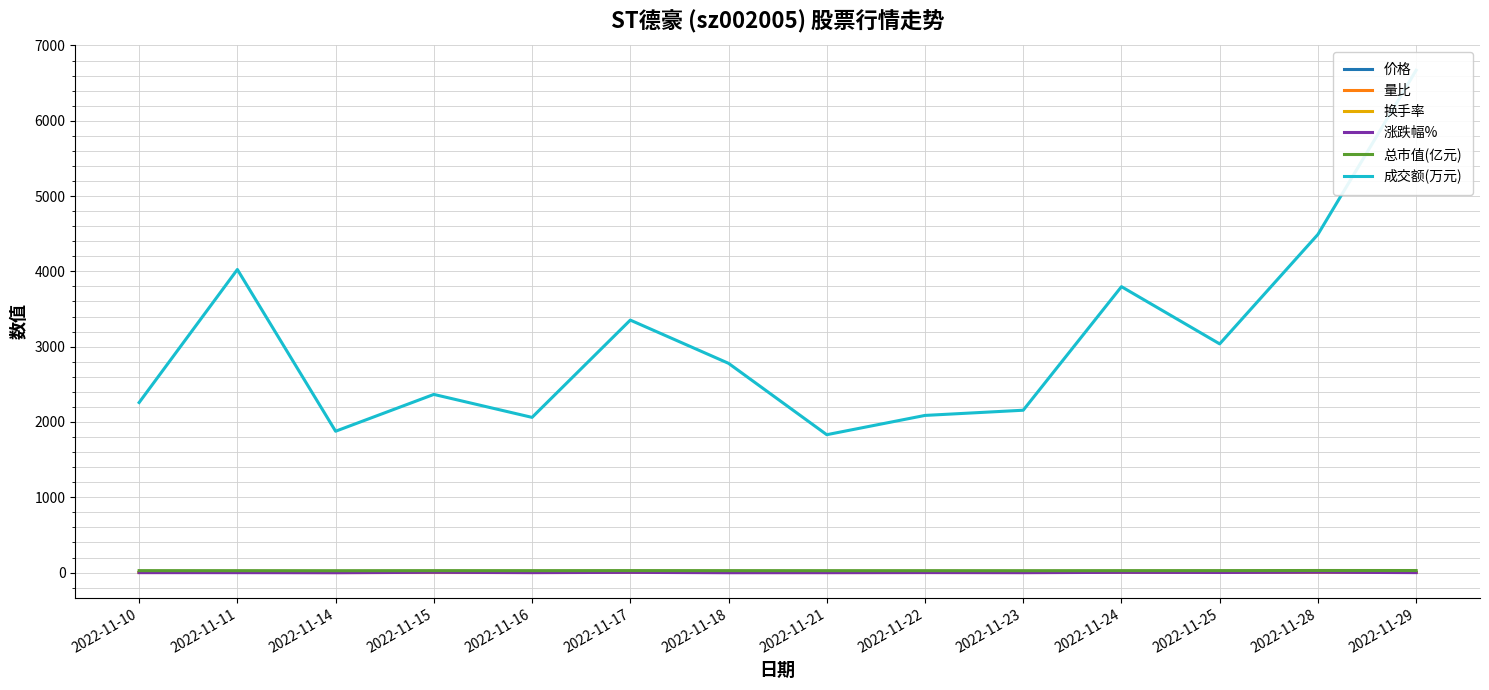

Where is the first local maximum for 量比?

2022-11-11